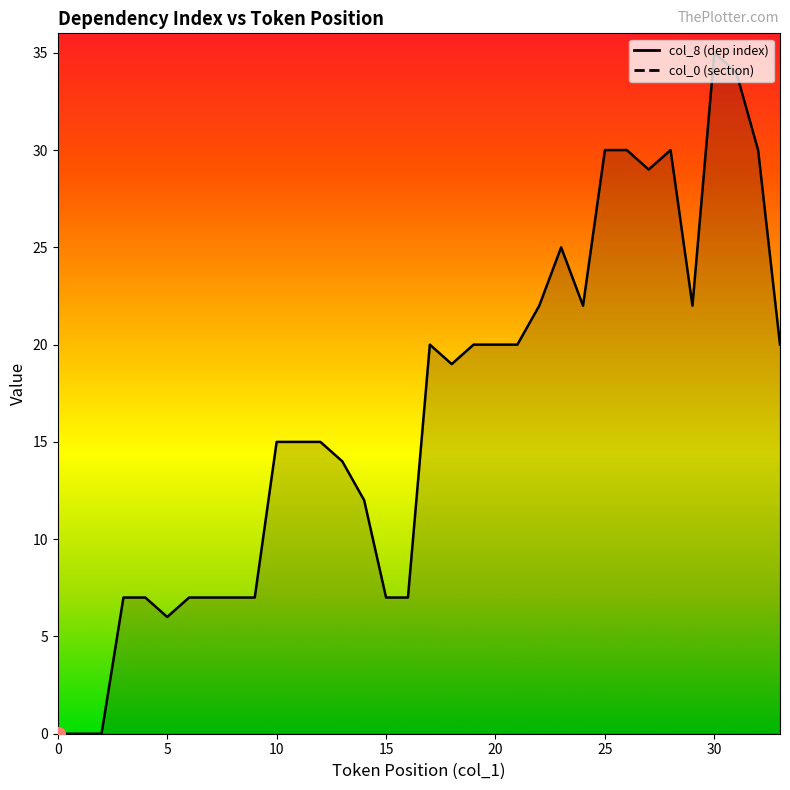

Which category has the highest value across all series?

30